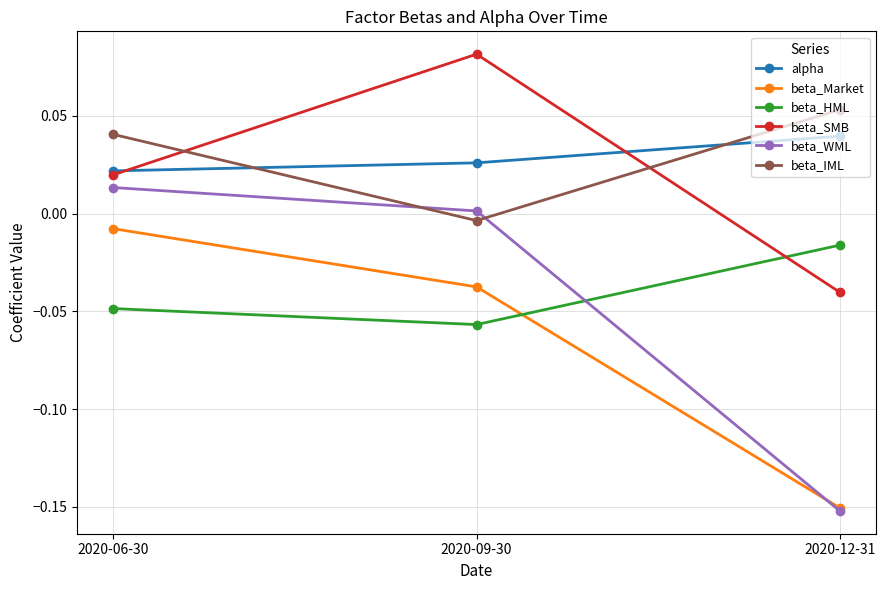

Which category has the lowest value in the beta_IML series?

2020-09-30